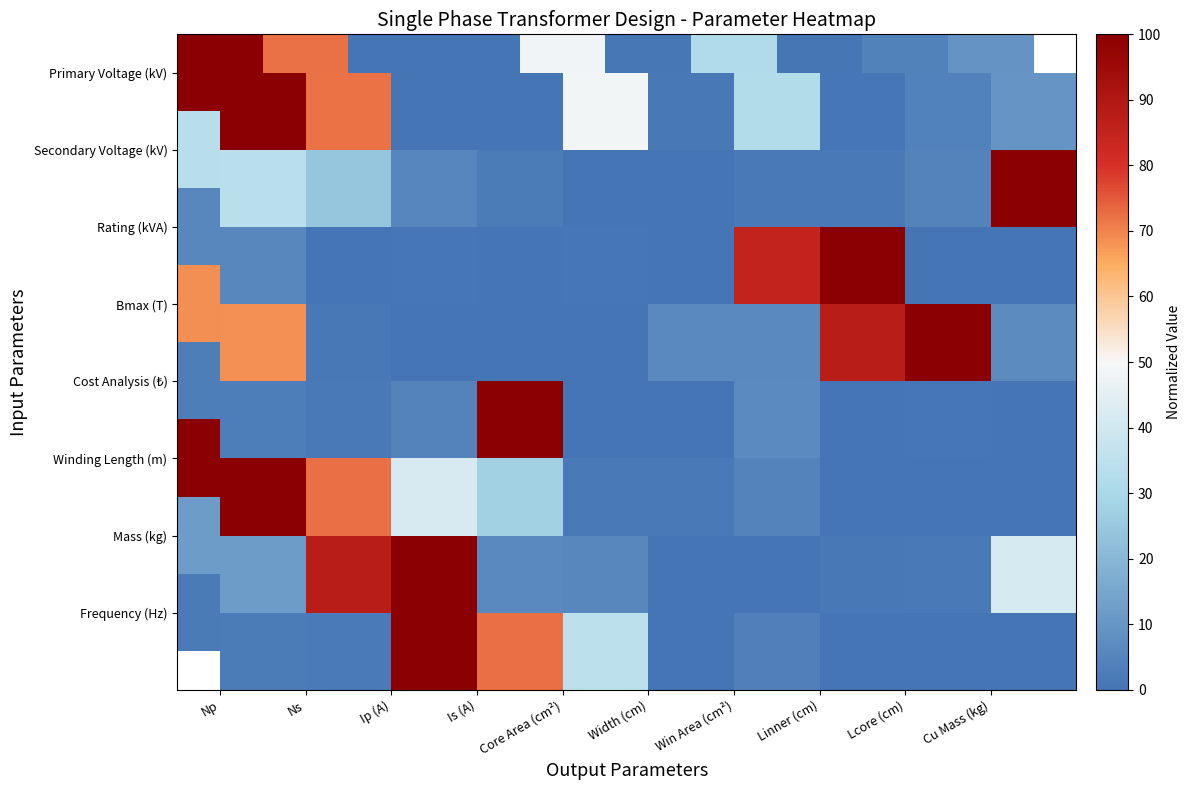

Is it true that Bmax (T) equals 3.2 at Width (cm)?

False